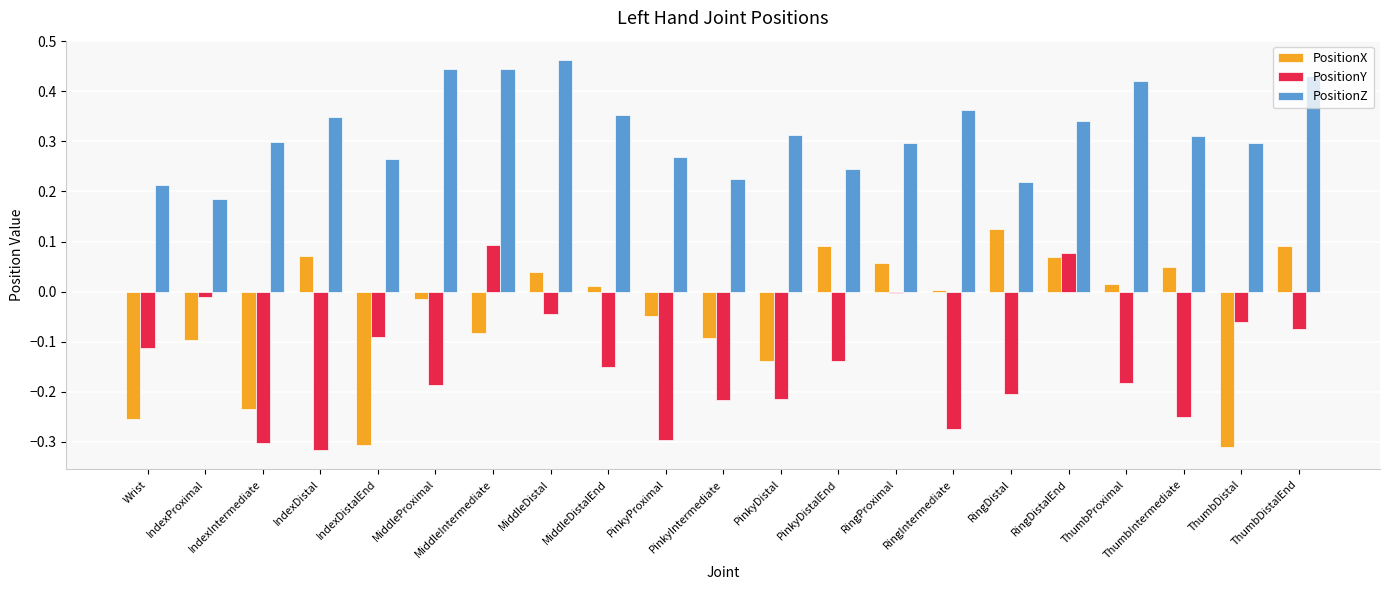

At which label is PositionX closest to 0?

RingIntermediate